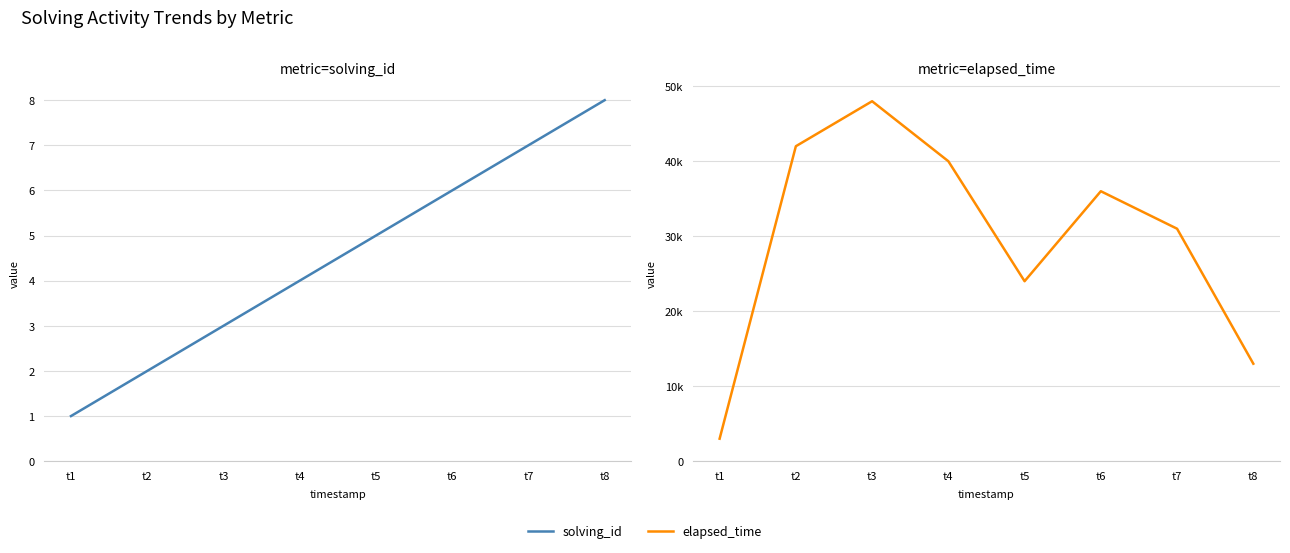

What is the total value across all series at t5?

24005